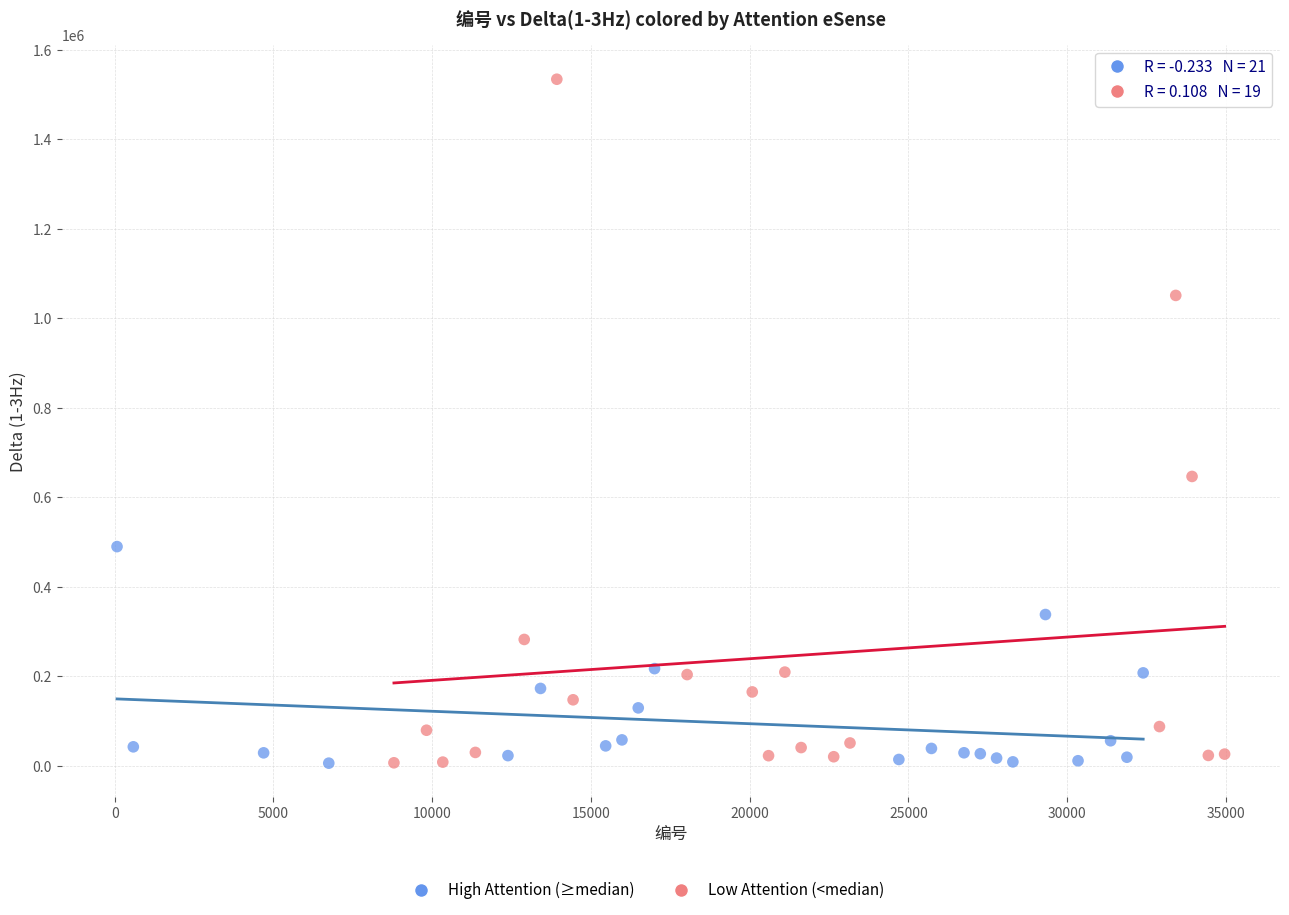

Which series reaches the maximum Y coordinate?

Low Attention (<median)